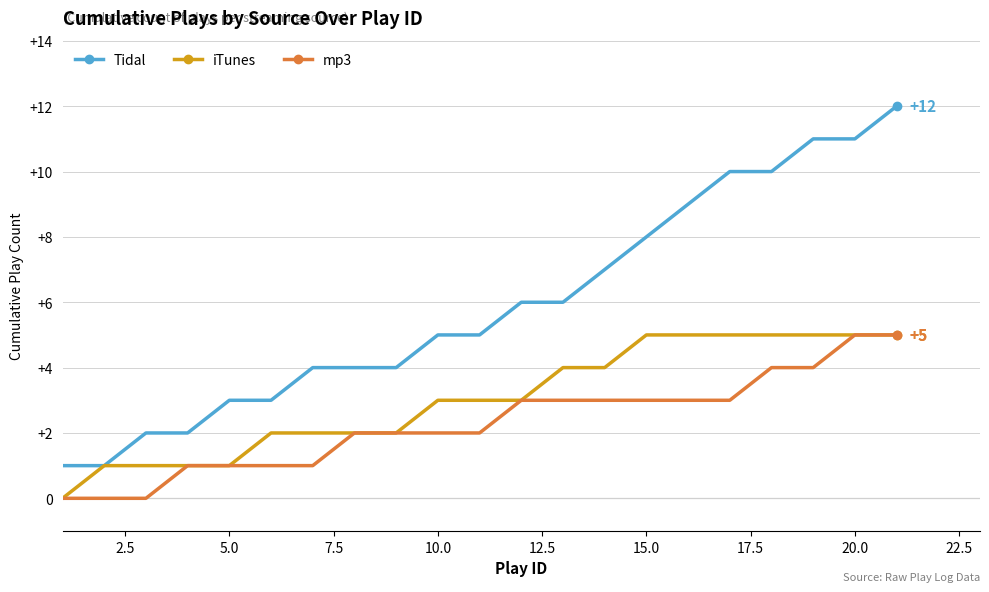

True or false: Tidal and mp3 intersect in this chart.

False